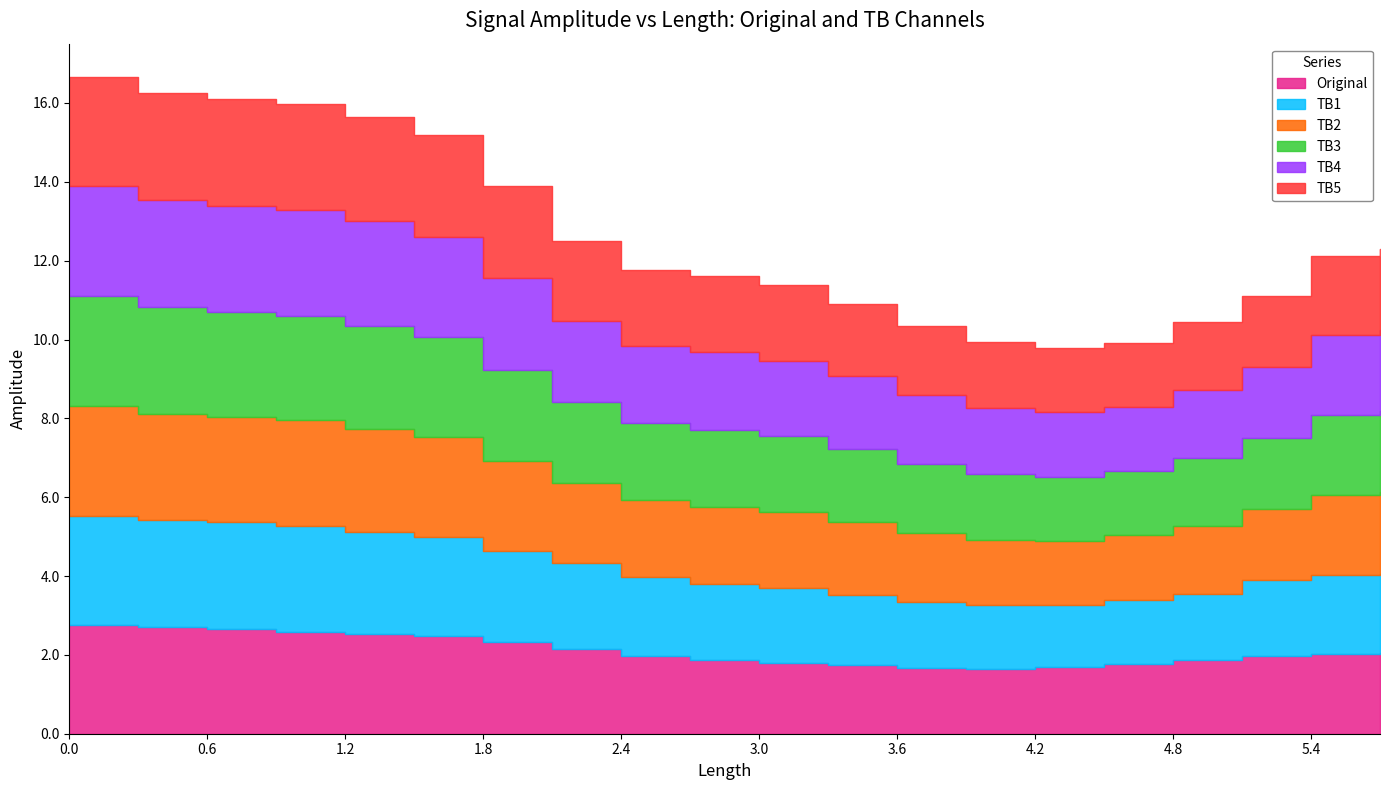

Which series has the largest range (max minus min)?

TB1